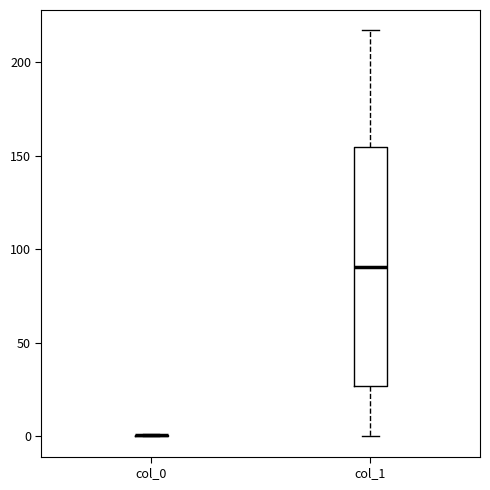

Comparing the boxes themselves (not the whiskers), which one is the tallest?

col_1